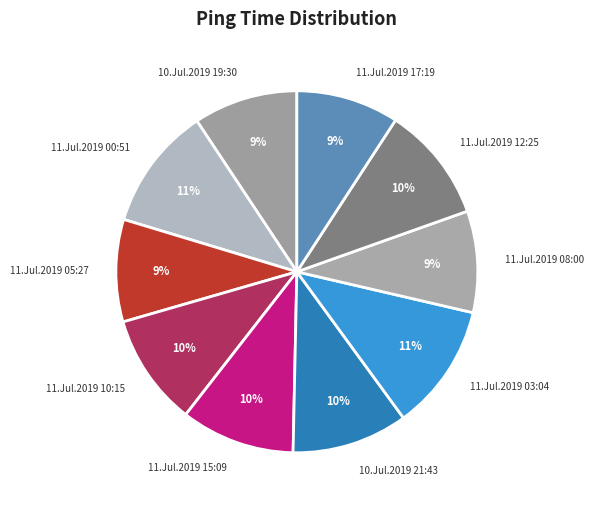

Is it true that 11.Jul.2019 05:27 is 9% of the pie?

True